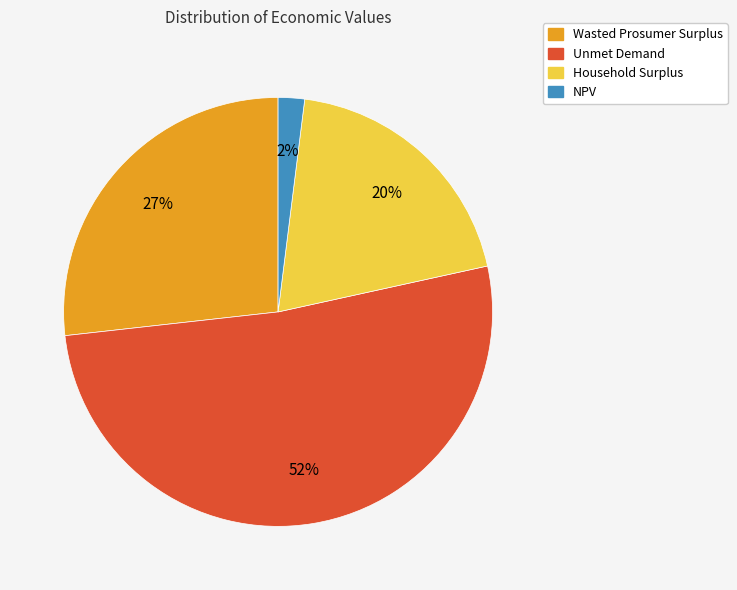

Approximately how many times larger is the value at Wasted Prosumer Surplus compared to Unmet Demand?

0.5